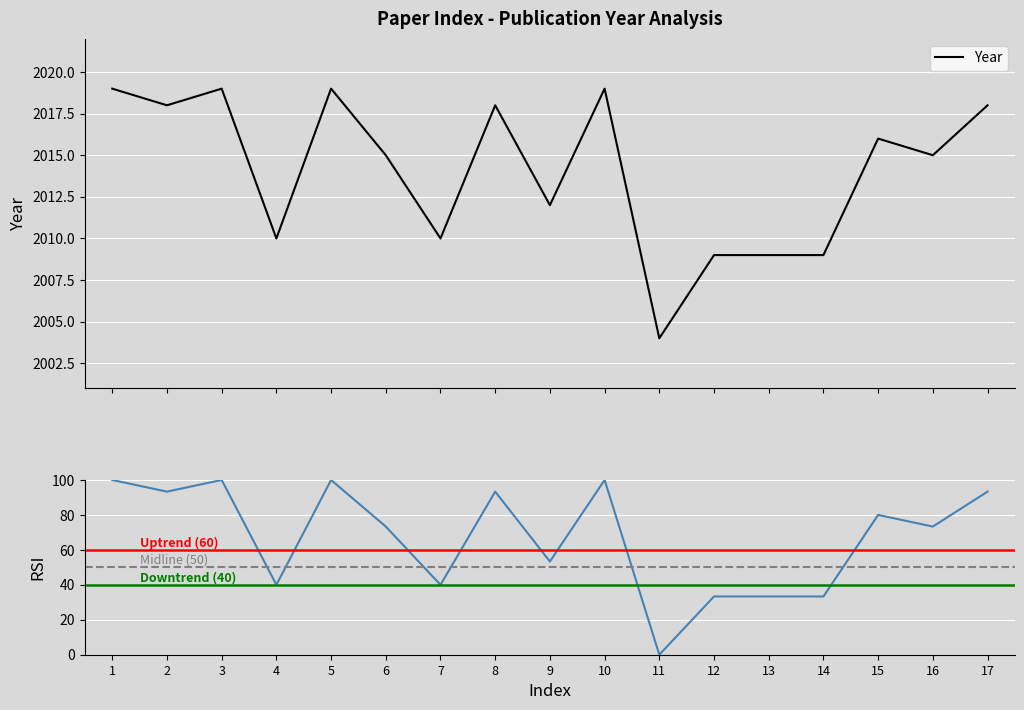

What is the difference between the values at 13 and 10?

10